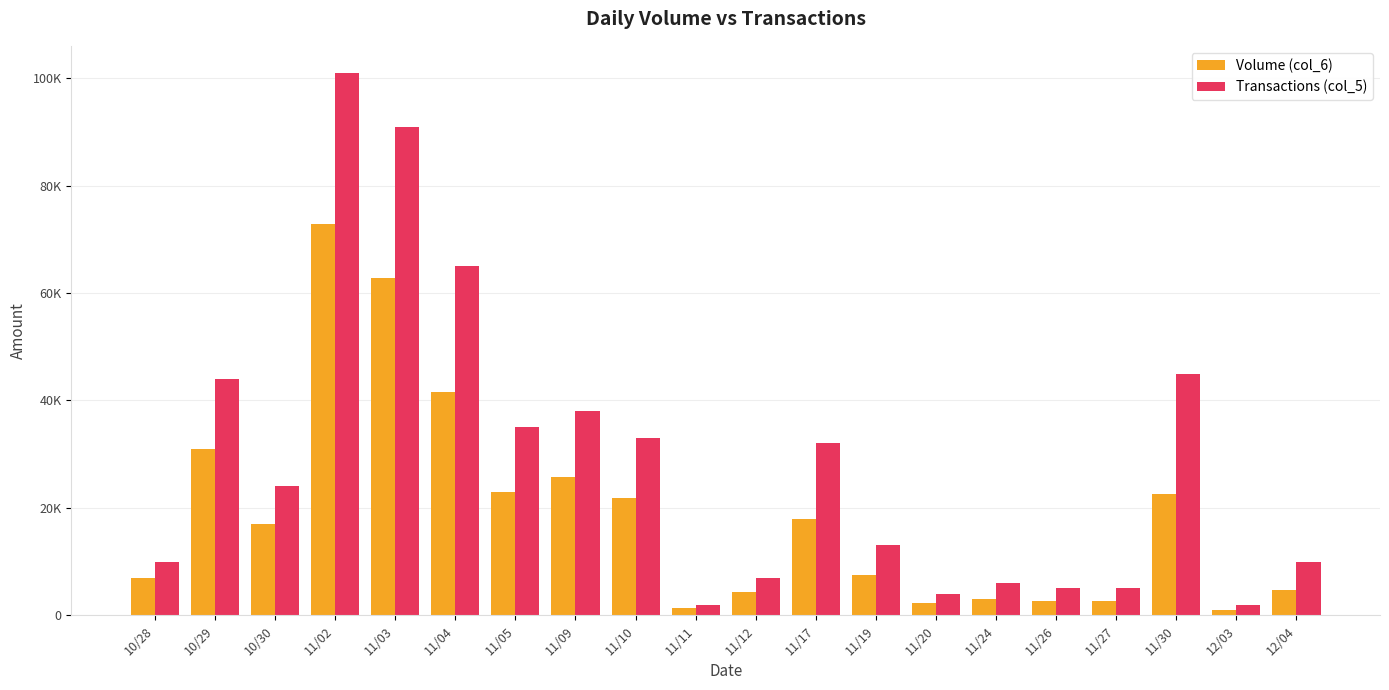

Rank the series by their average value, from lowest to highest.

Volume (col_6), Transactions (col_5)